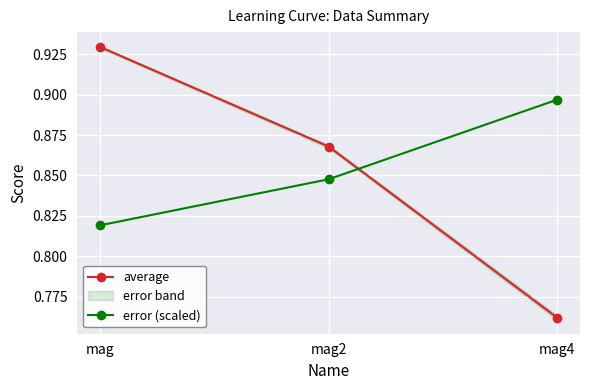

What are all the series names shown in the legend?

average, error (scaled)